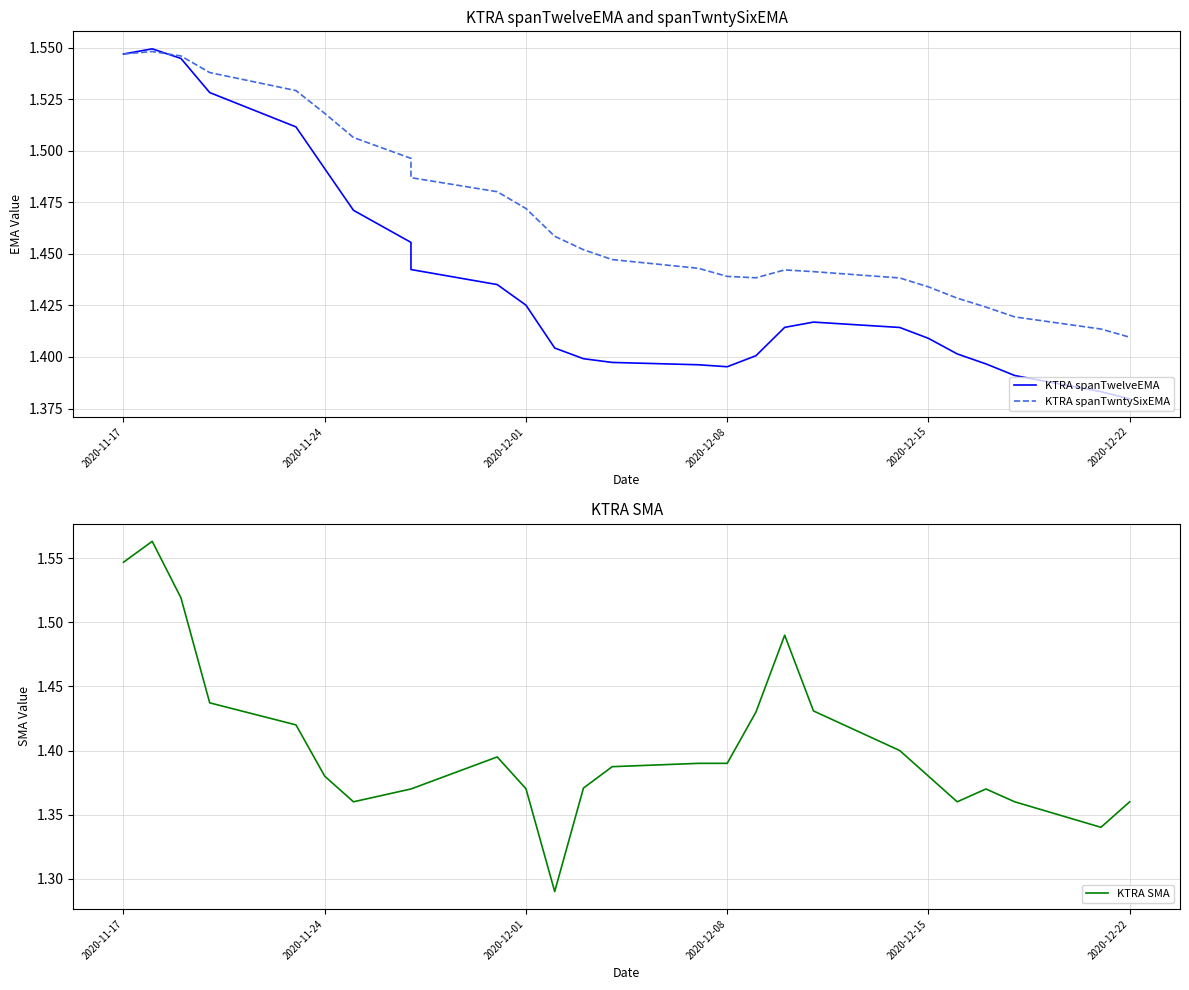

Does the chart have visible grid lines?

Yes